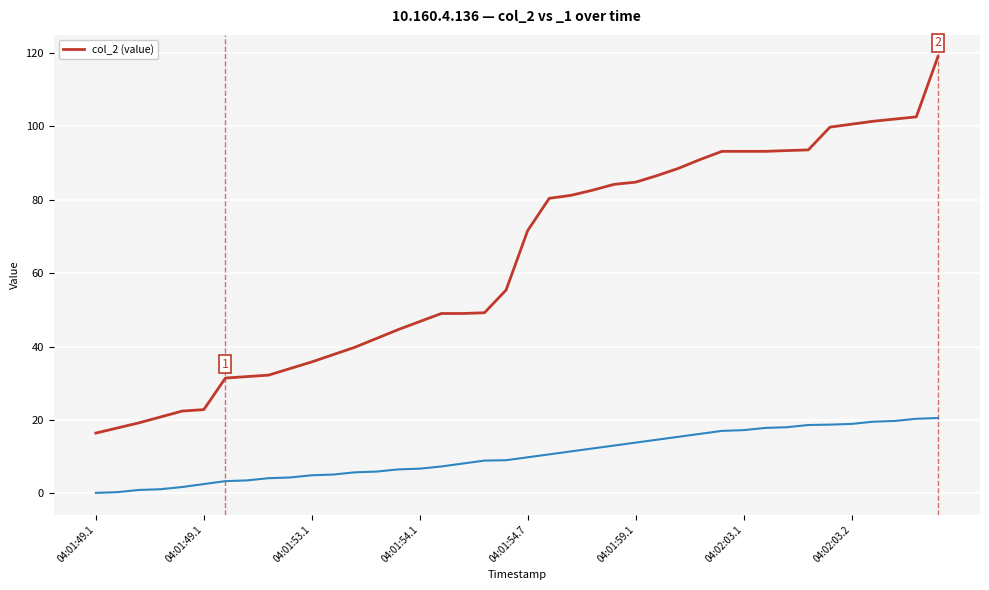

What is the sum of all values?

2541.4